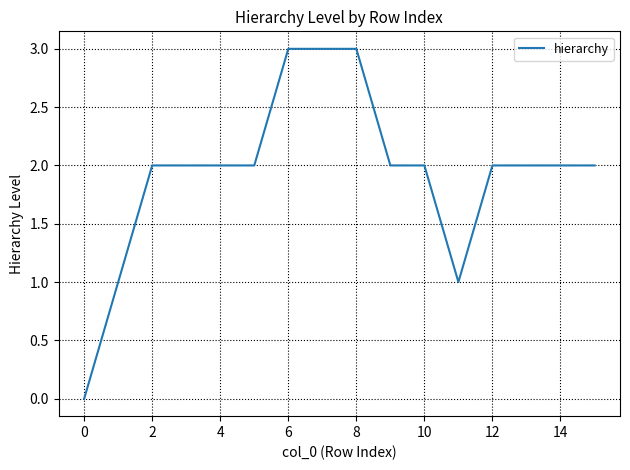

What is the difference between the maximum and minimum values?

3